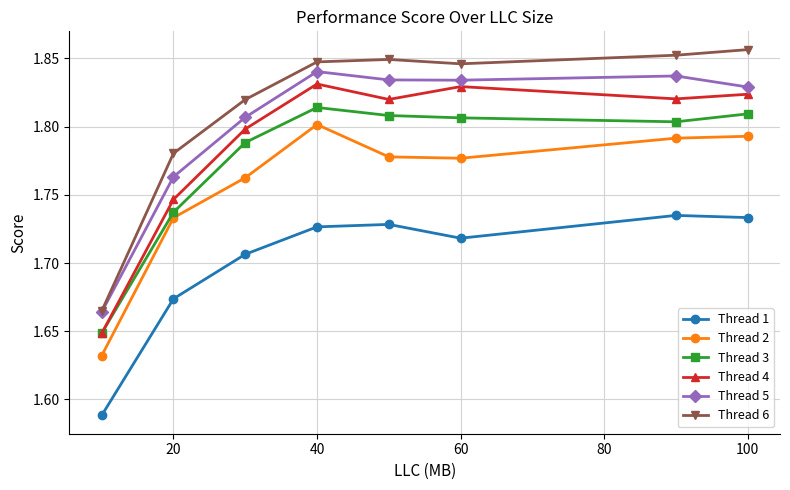

Count the Thread 2 values in the range 1 to 2.

8